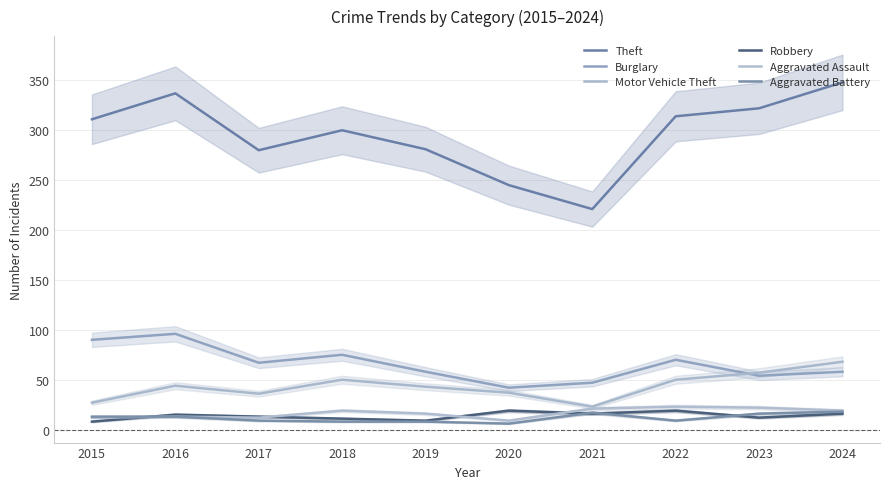

What is the sum of the Theft values at 2016 and 2022?

651